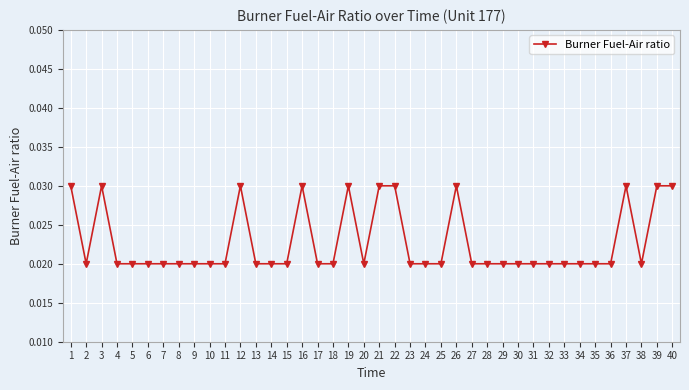

Count the values in the range 0 to 1.

40